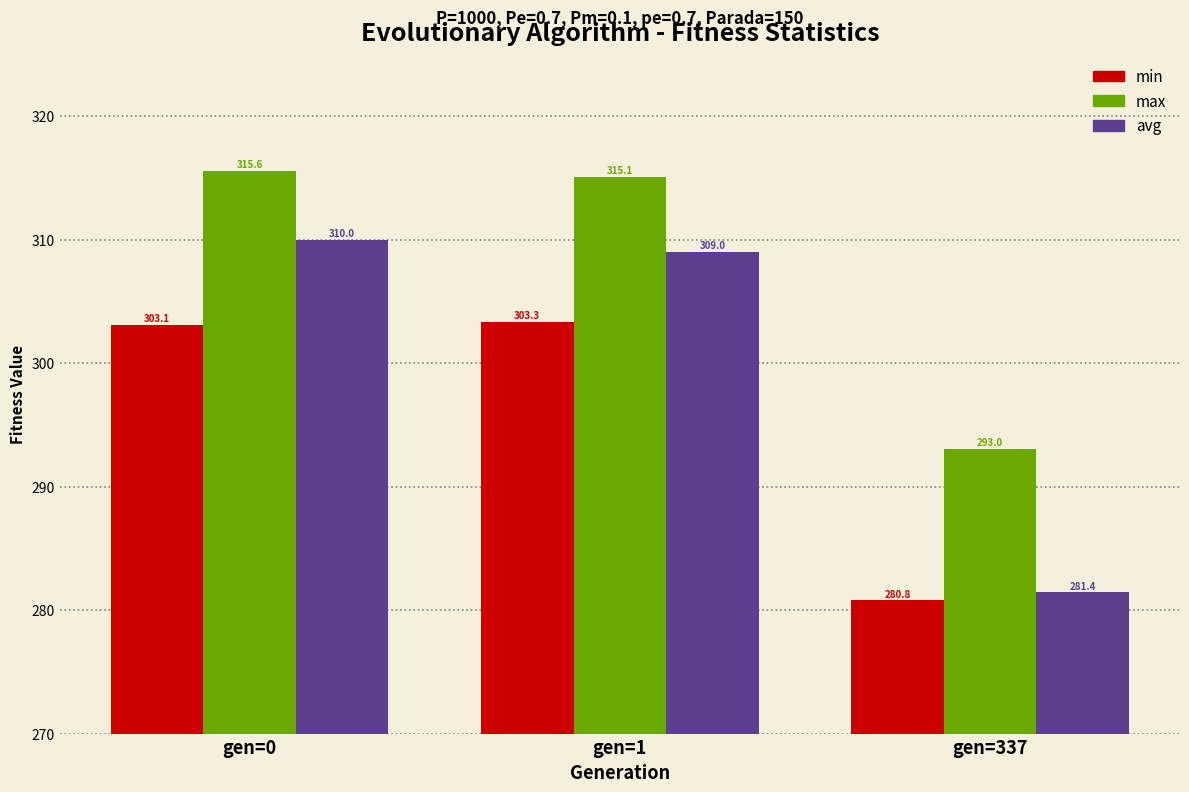

Read the min value at gen=337.

280.8